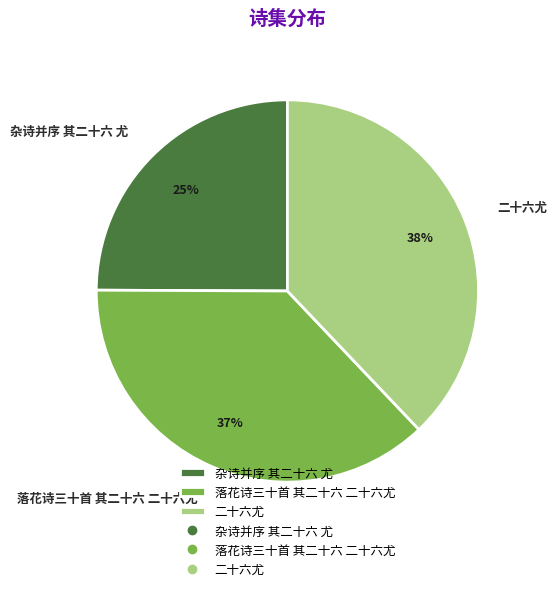

Is it true that 杂诗并序 其二十六 尤 is 25% of the pie?

True